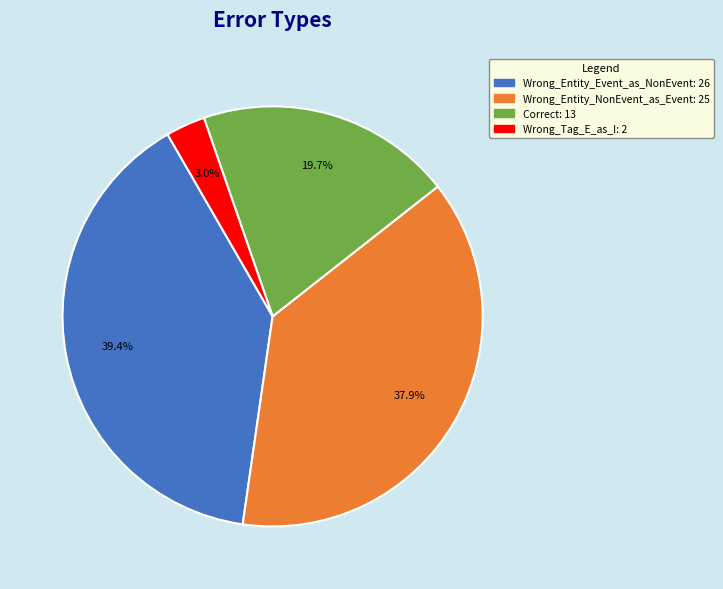

How many segments does this pie chart have?

4